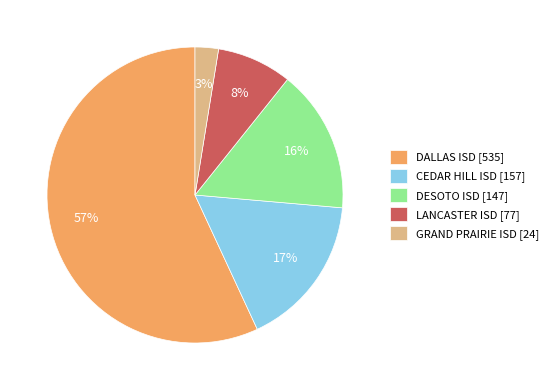

To the nearest percent, what is the combined percentage of DALLAS ISD [535] and GRAND PRAIRIE ISD [24]?

59%